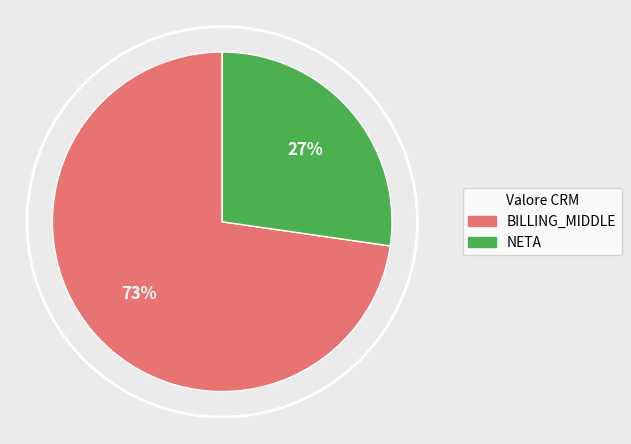

True or false: BILLING_MIDDLE accounts for 73% of the total.

True